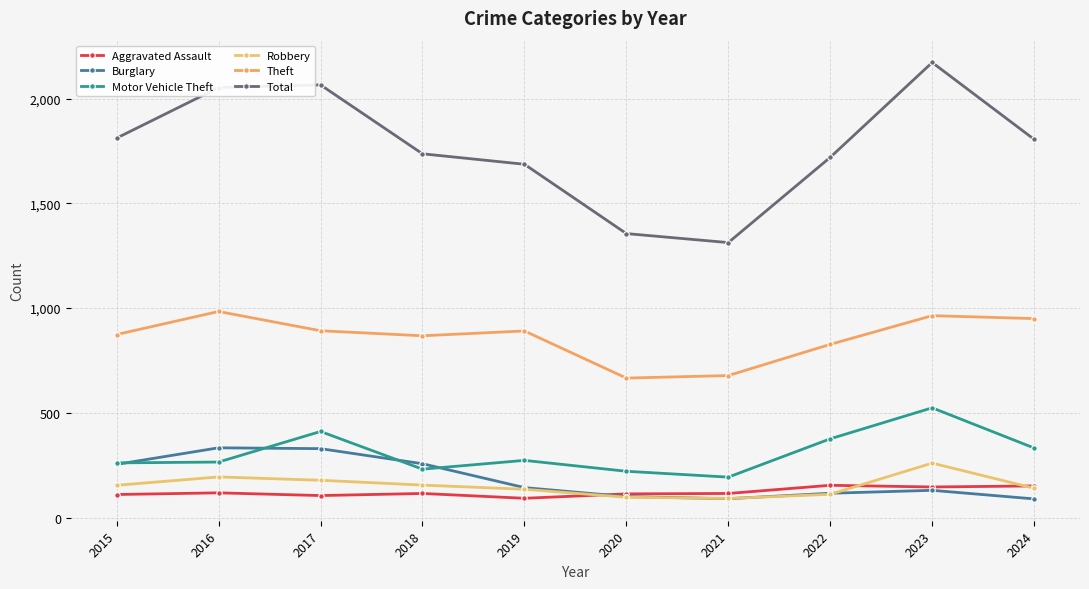

How many lines are shown in the chart?

6